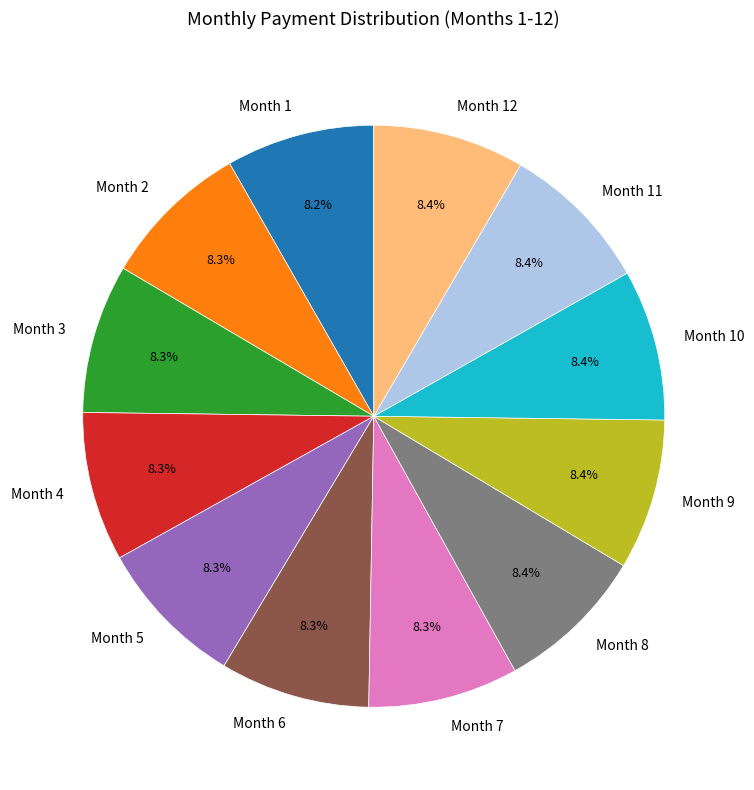

To the nearest percent, what is the difference between the Month 4 and Month 10 slice percentages?

0%